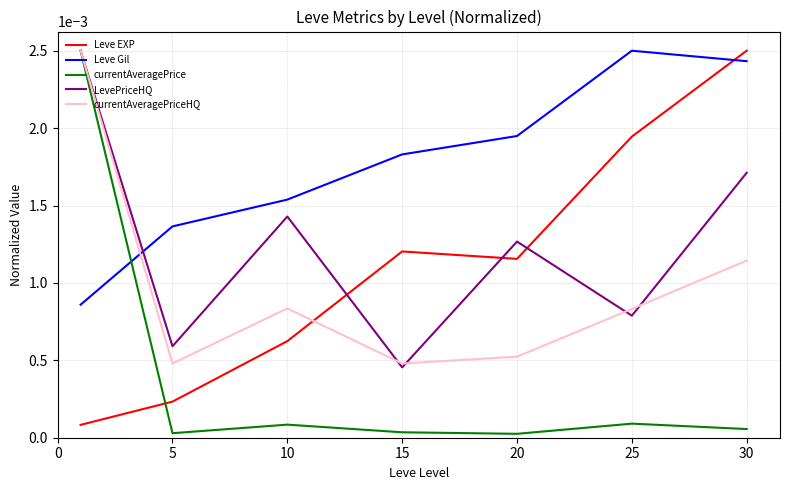

Is this an area chart (filled region under the line)?

No